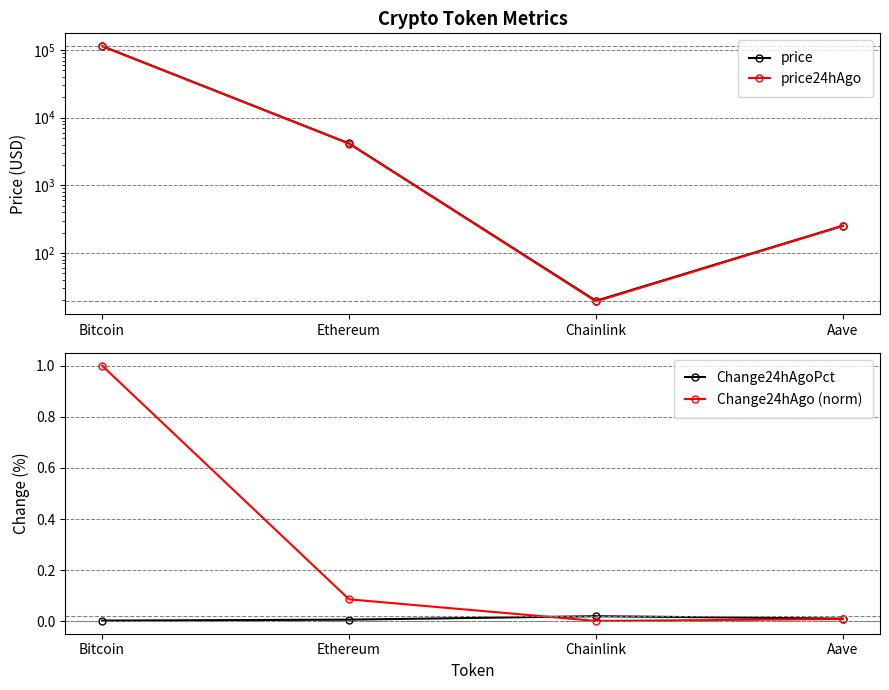

What is the value of the price24hAgo point at the 2nd from the left?

4140.1